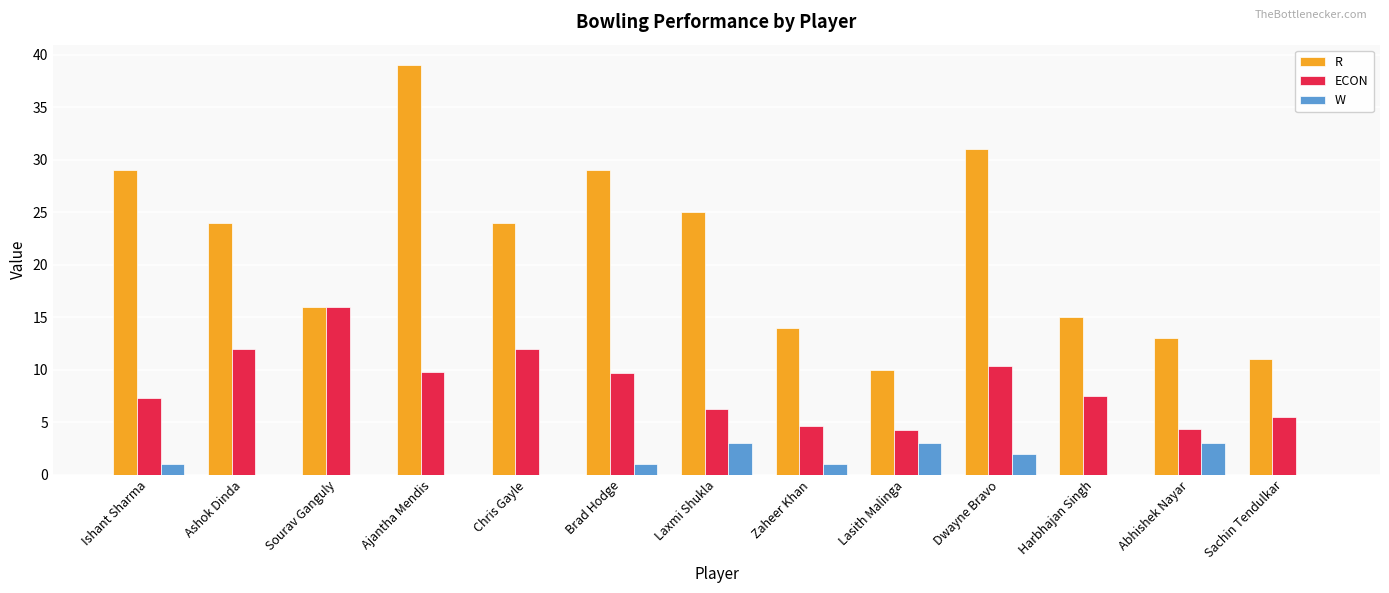

The value of R at Ishant Sharma is 29.0. True or false?

True